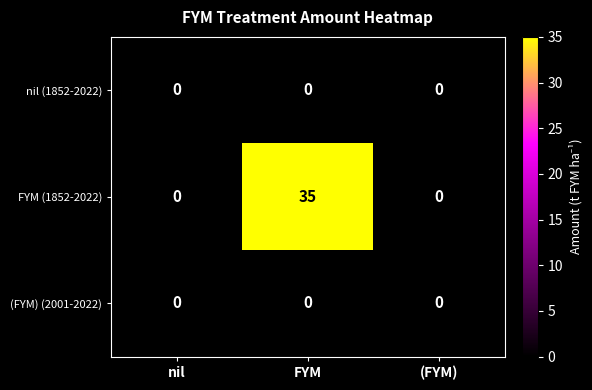

What is the difference between the maximum and minimum values in the FYM (1852-2022) series?

35